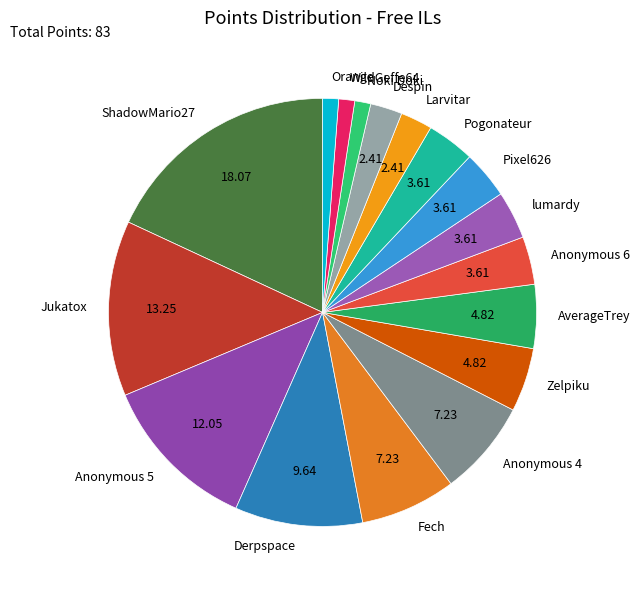

What is the largest slice in the pie chart?

ShadowMario27